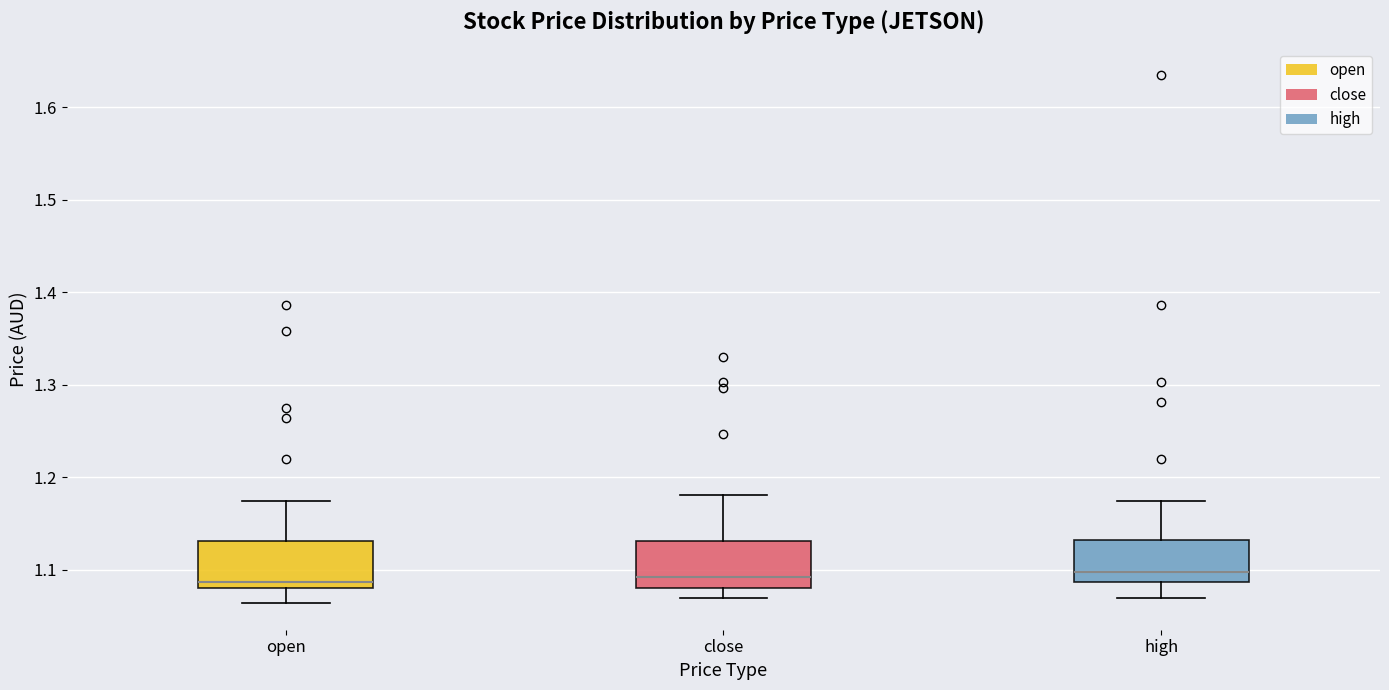

Where does the lower whisker of the box for high end on the y-axis? The values are not printed on the chart, so give them approximately, as read against the axis.

1.07